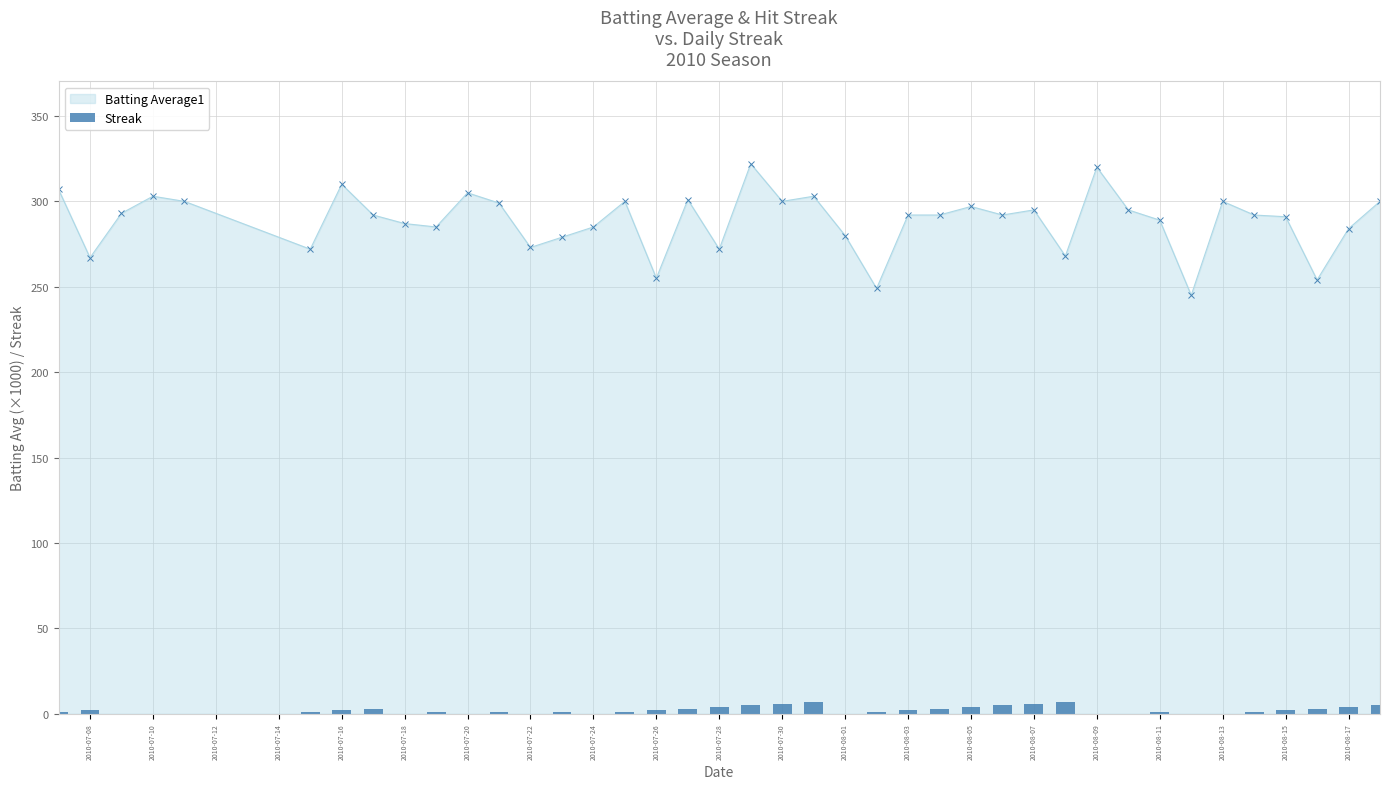

What is the difference between the maximum and minimum values?

7